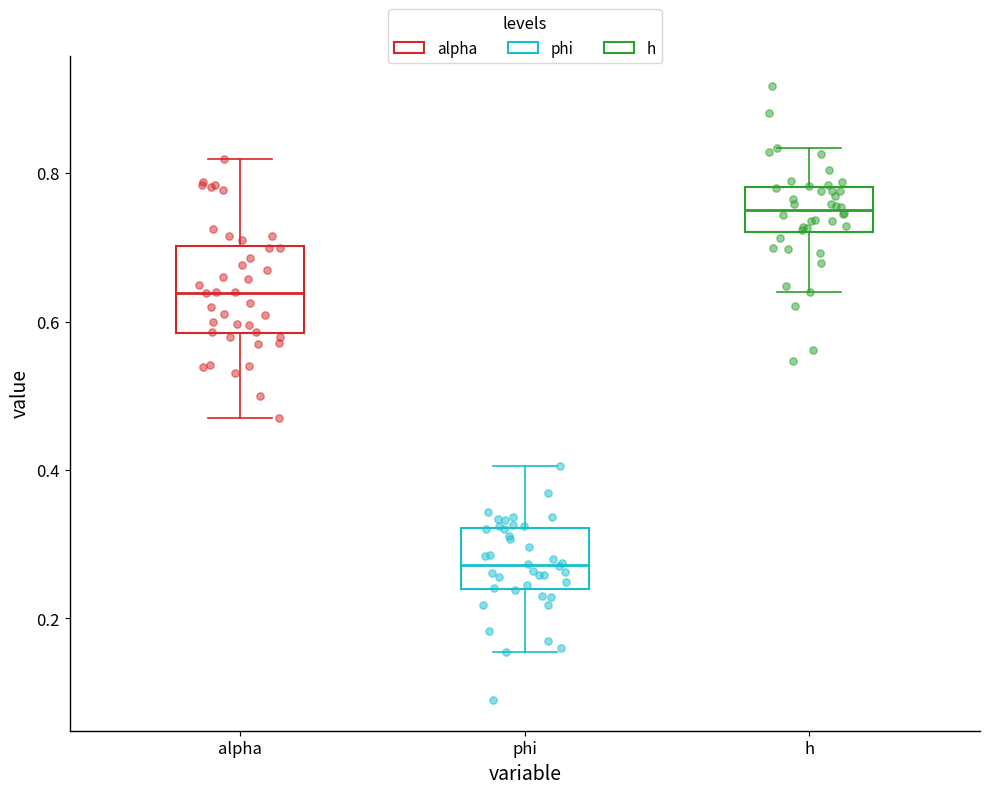

Comparing the boxes themselves (not the whiskers), which one is the tallest?

alpha